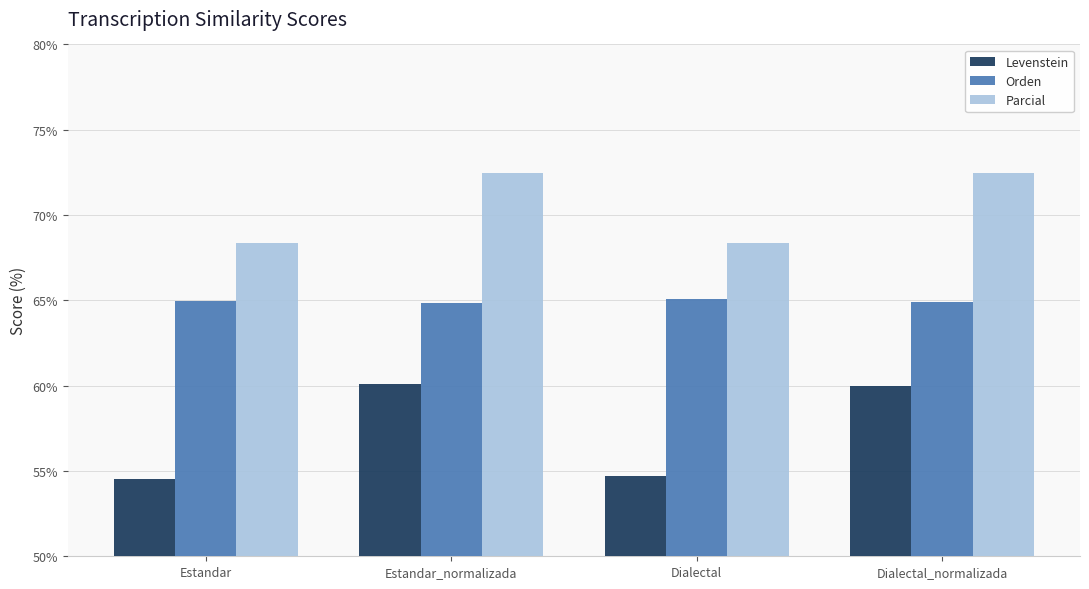

How many bars are there in total?

12